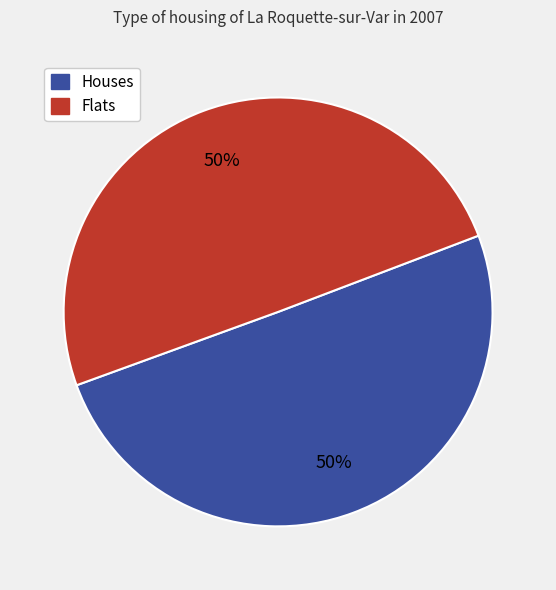

To the nearest percent, what is the average slice percentage?

50%